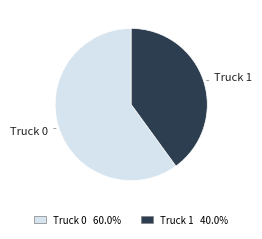

Do Truck 1 and Truck 0 together represent more than half of the pie?

Yes